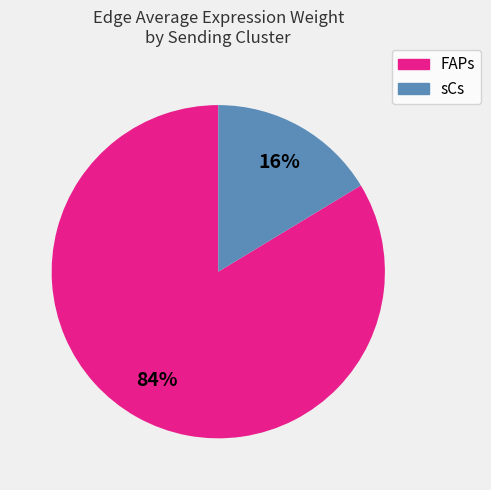

Rank the categories by value from lowest to highest.

sCs, FAPs